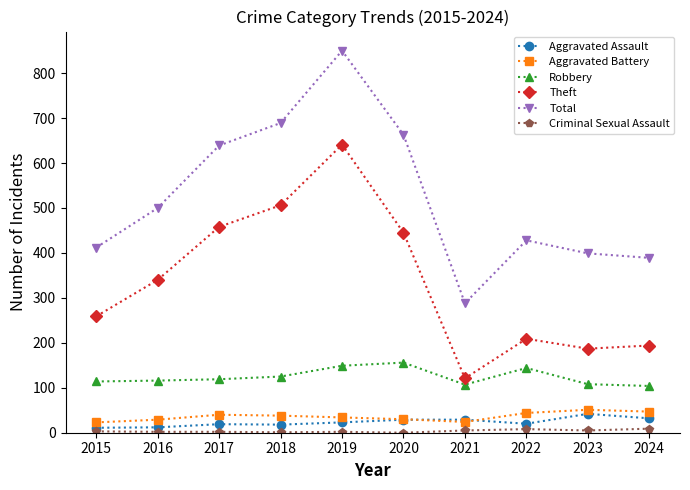

Which series has the widest spread of values?

Total